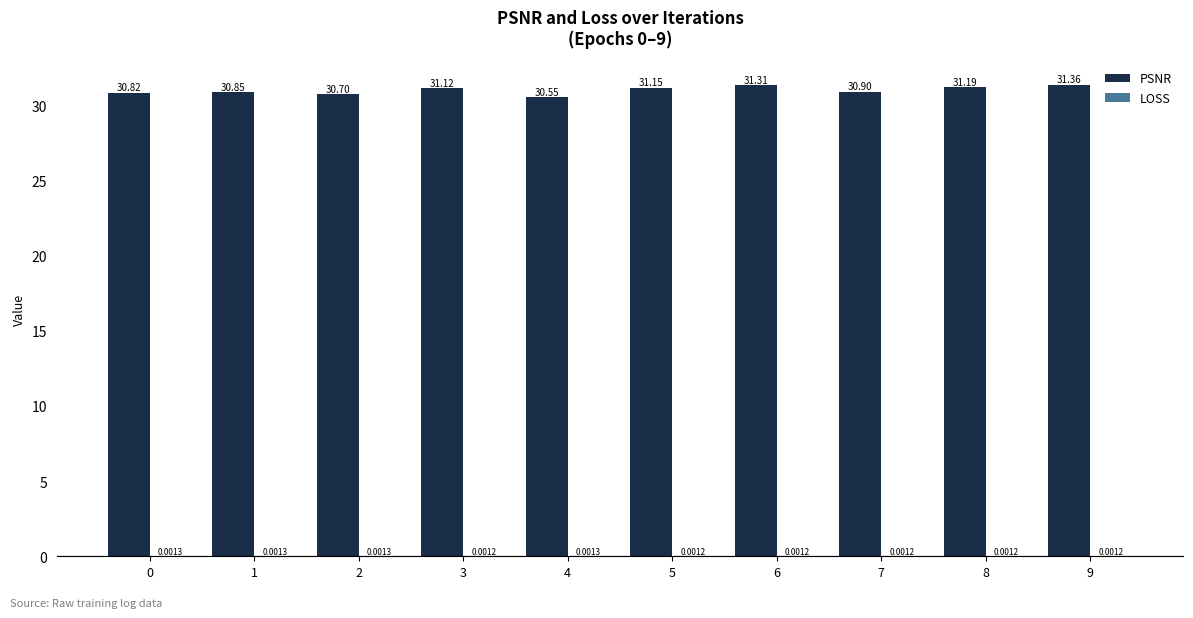

Which series has the widest spread of values?

PSNR